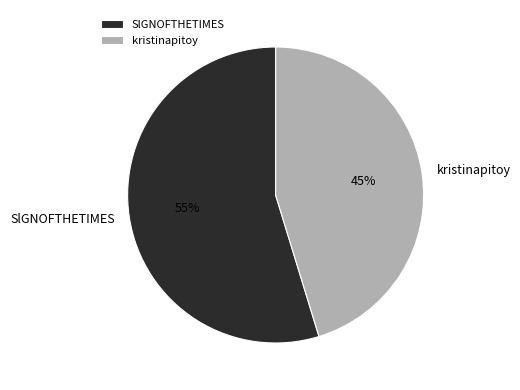

Rank the categories by value from highest to lowest.

SlGNOFTHETIMES, kristinapitoy